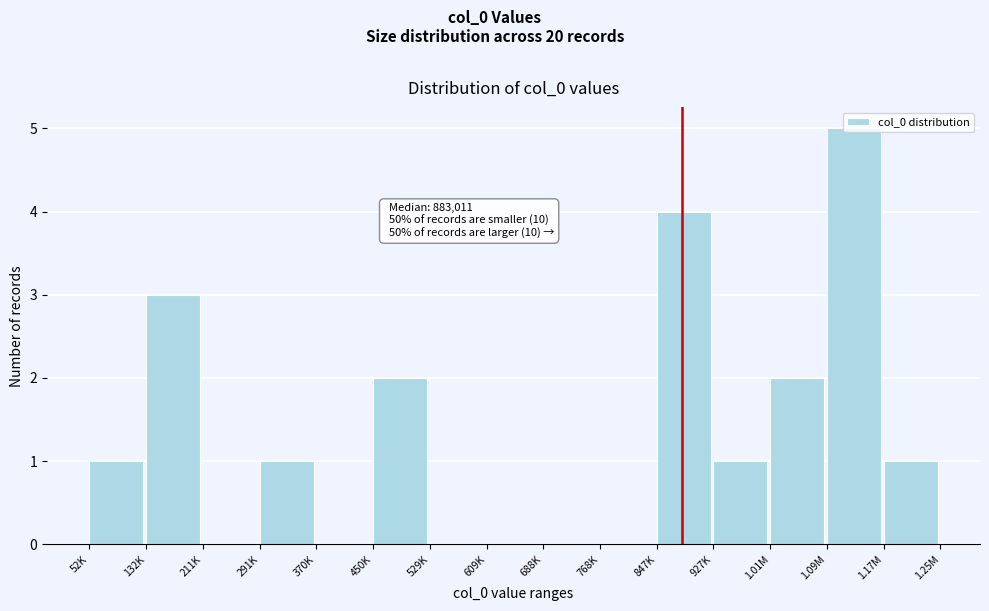

What is the sum of the values at 52K and 132K?

4